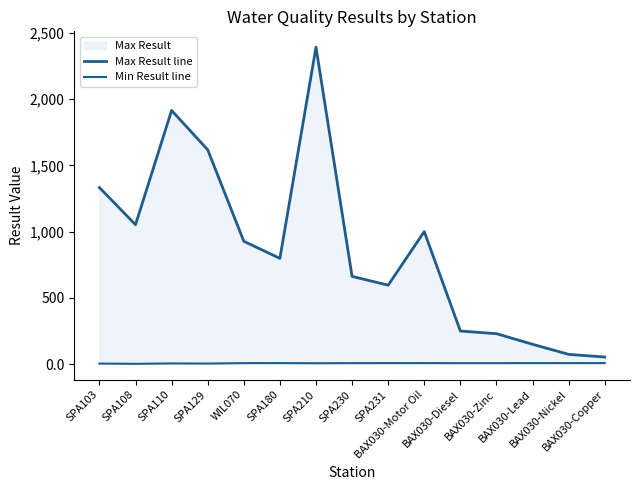

What is the sum of all Max Result line values?

13047.0